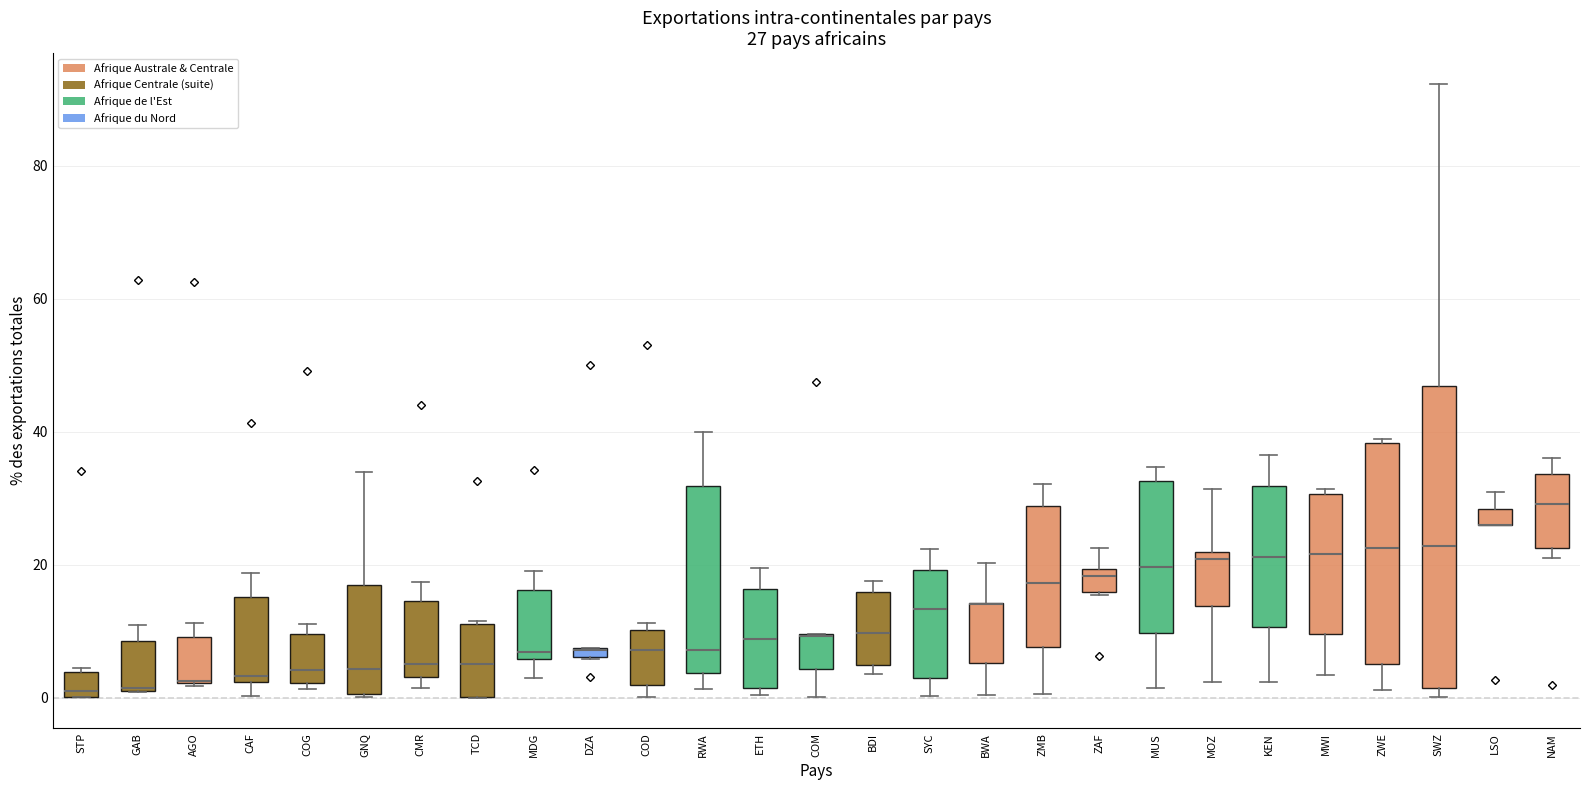

Which box is the tallest, from its lower edge to its upper edge?

SWZ